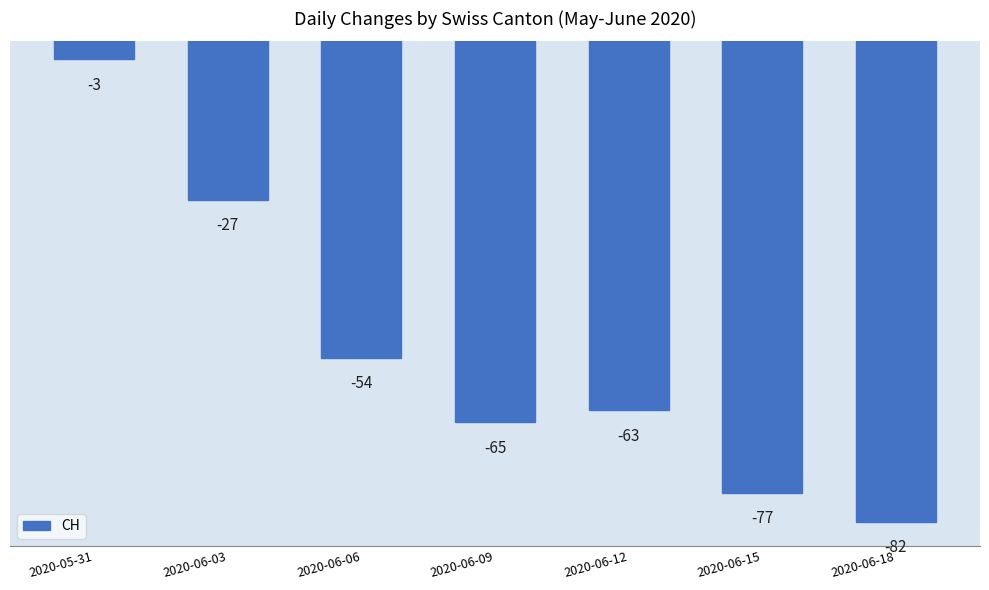

True or false: the data shows -63 at 2020-06-12.

True